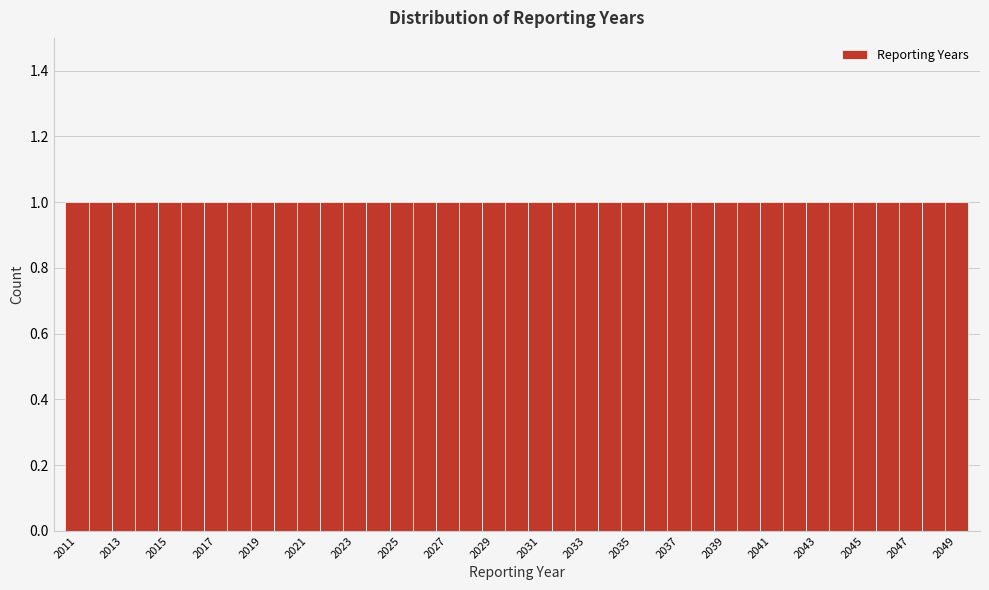

Reading left to right, transcribe this chart: for each bar, give the range it covers on the x-axis and its height. Neither the bar edges nor the heights are printed on the chart, so give them approximately, as read against the axes.

2010.5 to 2011.5: 1
2011.5 to 2012.5: 1
2012.5 to 2013.5: 1
2013.5 to 2014.5: 1
2014.5 to 2015.5: 1
2015.5 to 2016.5: 1
2016.5 to 2017.5: 1
2017.5 to 2018.5: 1
2018.5 to 2019.5: 1
2019.5 to 2020.5: 1
2020.5 to 2021.5: 1
2021.5 to 2022.5: 1
2022.5 to 2023.5: 1
2023.5 to 2024.5: 1
2024.5 to 2025.5: 1
2025.5 to 2026.5: 1
2026.5 to 2027.5: 1
2027.5 to 2028.5: 1
2028.5 to 2029.5: 1
2029.5 to 2030.5: 1
2030.5 to 2031.5: 1
2031.5 to 2032.5: 1
2032.5 to 2033.5: 1
2033.5 to 2034.5: 1
2034.5 to 2035.5: 1
2035.5 to 2036.5: 1
2036.5 to 2037.5: 1
2037.5 to 2038.5: 1
2038.5 to 2039.5: 1
2039.5 to 2040.5: 1
2040.5 to 2041.5: 1
2041.5 to 2042.5: 1
2042.5 to 2043.5: 1
2043.5 to 2044.5: 1
2044.5 to 2045.5: 1
2045.5 to 2046.5: 1
2046.5 to 2047.5: 1
2047.5 to 2048.5: 1
2048.5 to 2049.5: 1